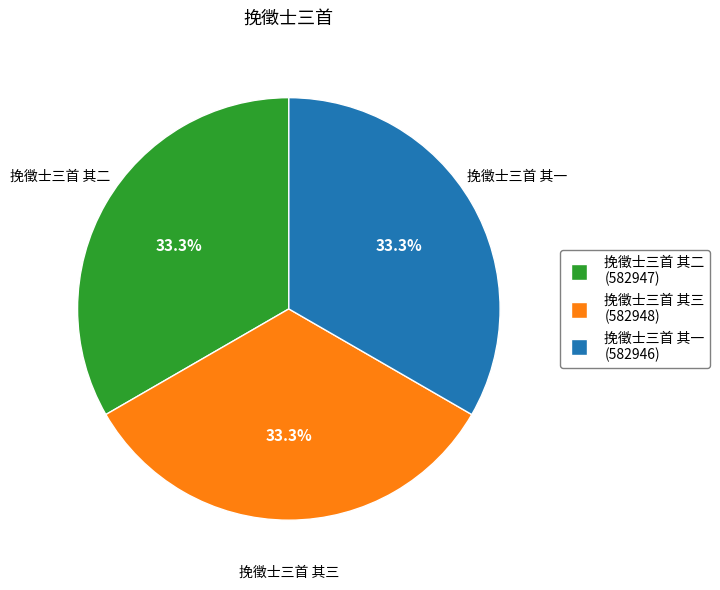

How many slices are in this pie chart?

3